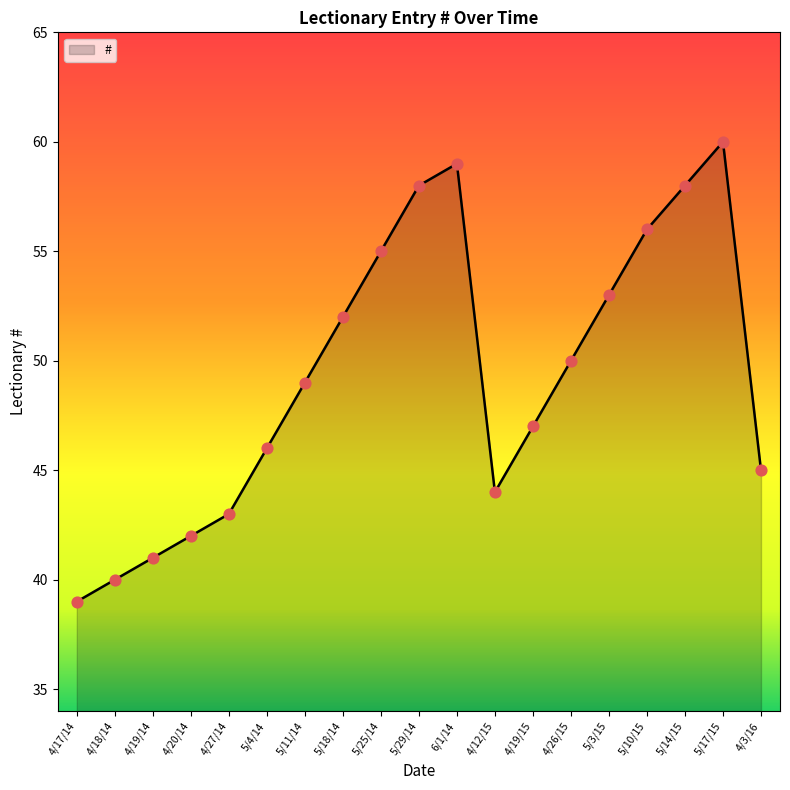

Which has a higher value, 5/18/14 or 4/17/14?

5/18/14